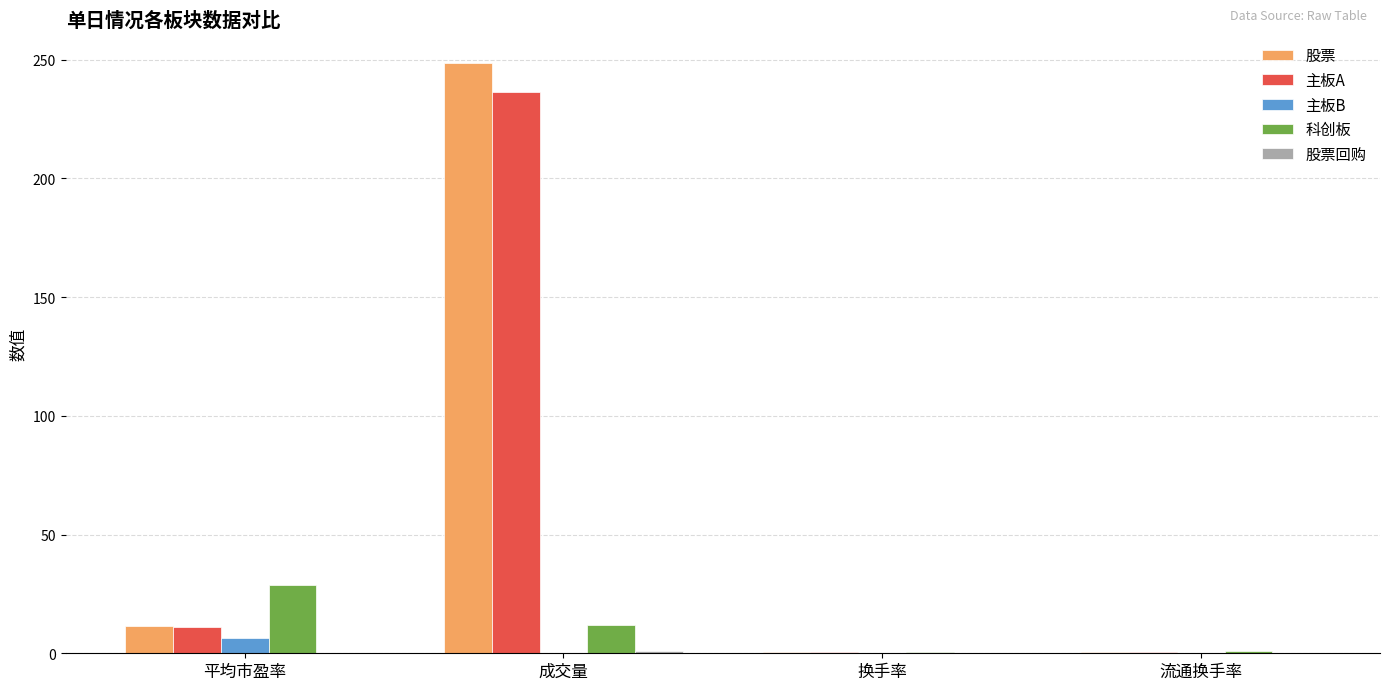

What is the sum of all 科创板 values?

42.1